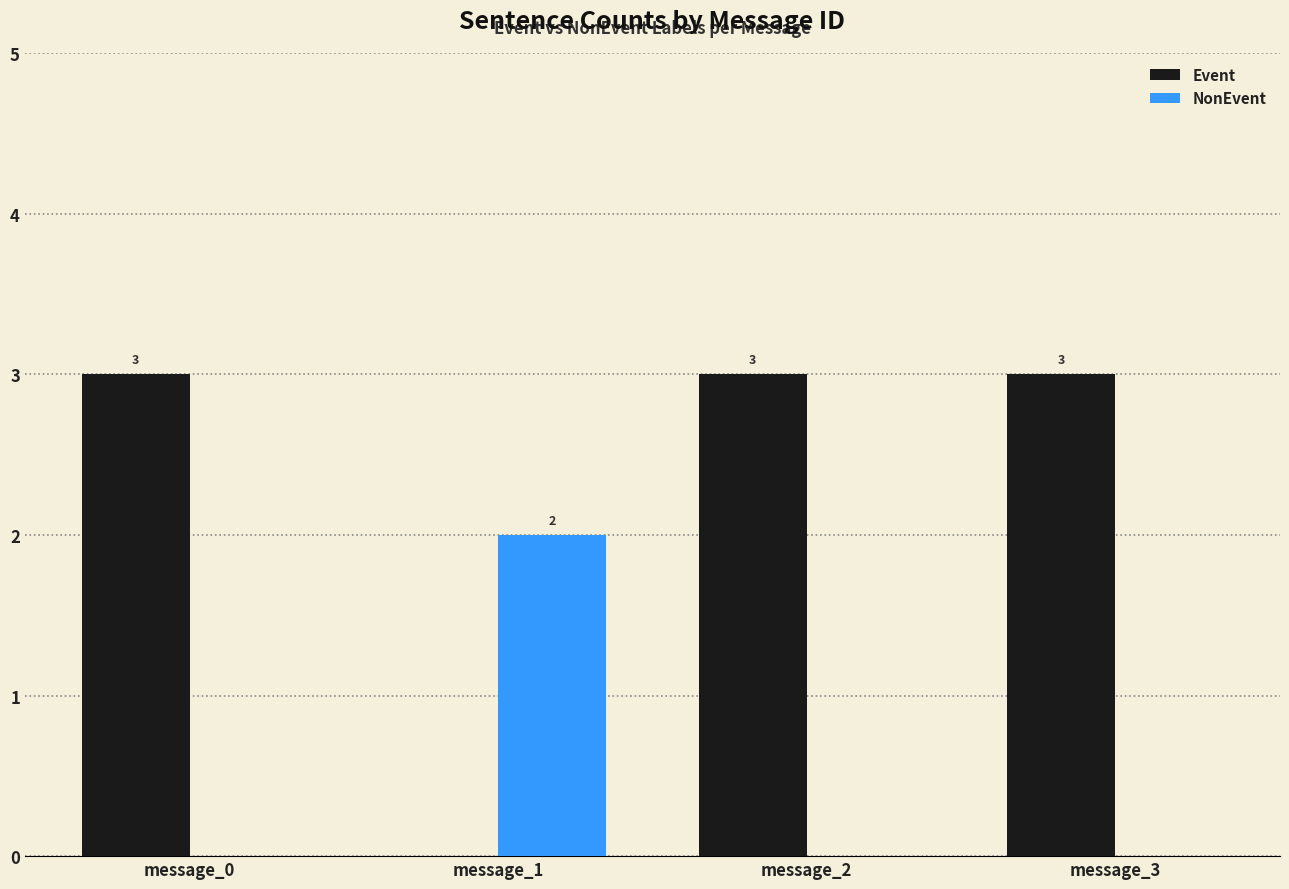

How many distinct data groups are displayed?

2